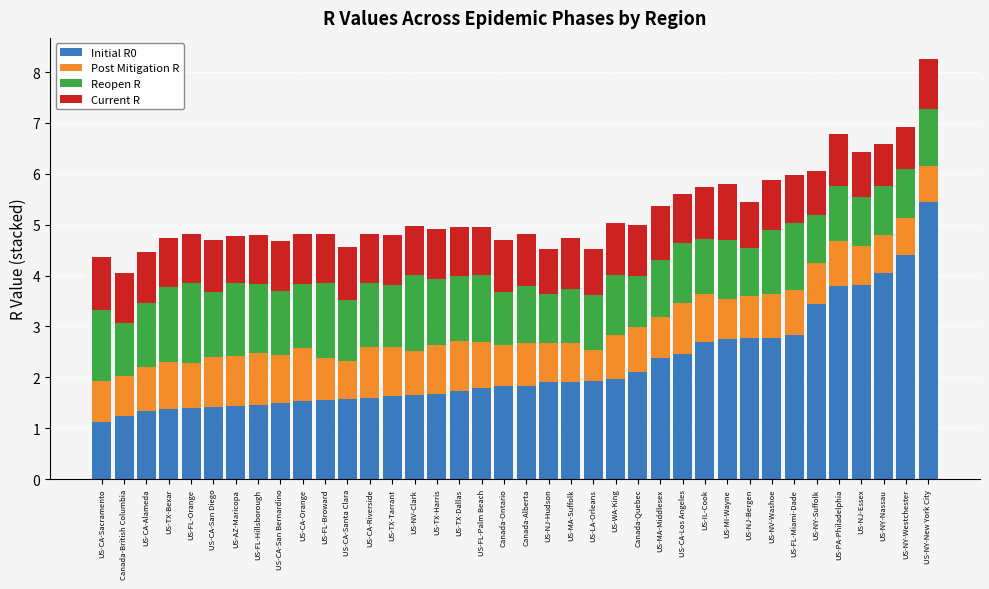

The Initial R0 series shows 1.7 at US-TX-Harris. True or false?

True